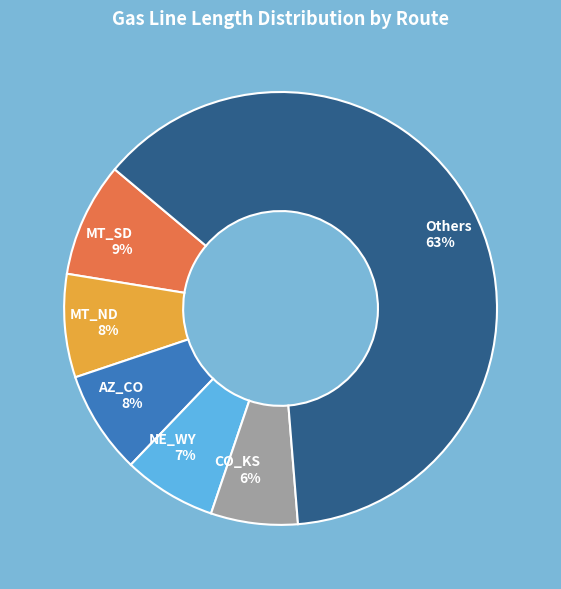

How many slices are in this pie chart?

6